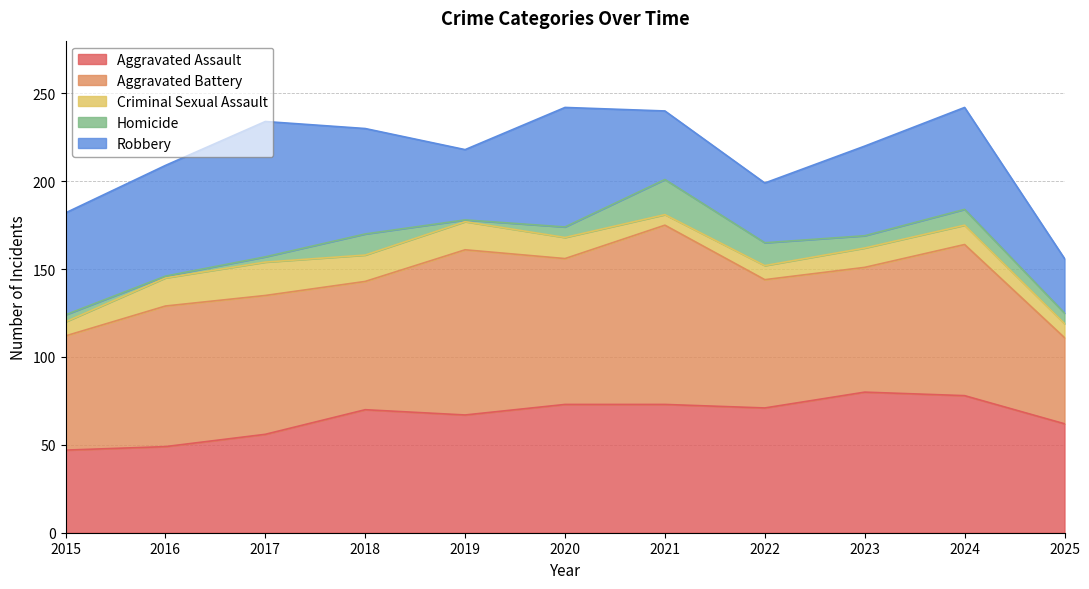

What is the value of the Robbery point at the 10th from the left?

58